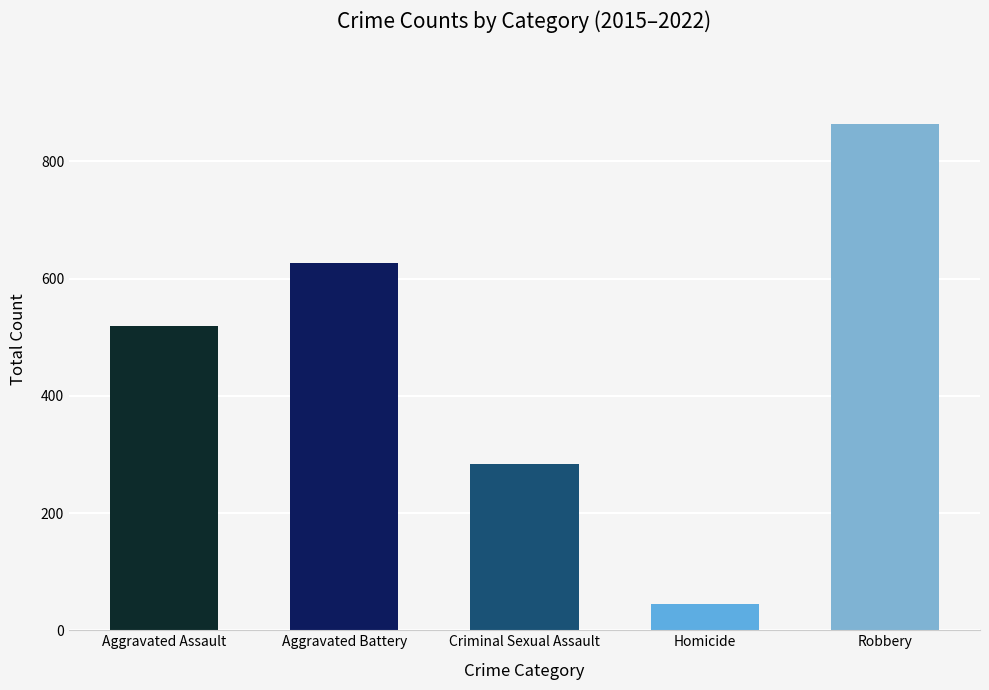

What is the label of the 2nd bar from the left?

Aggravated Battery